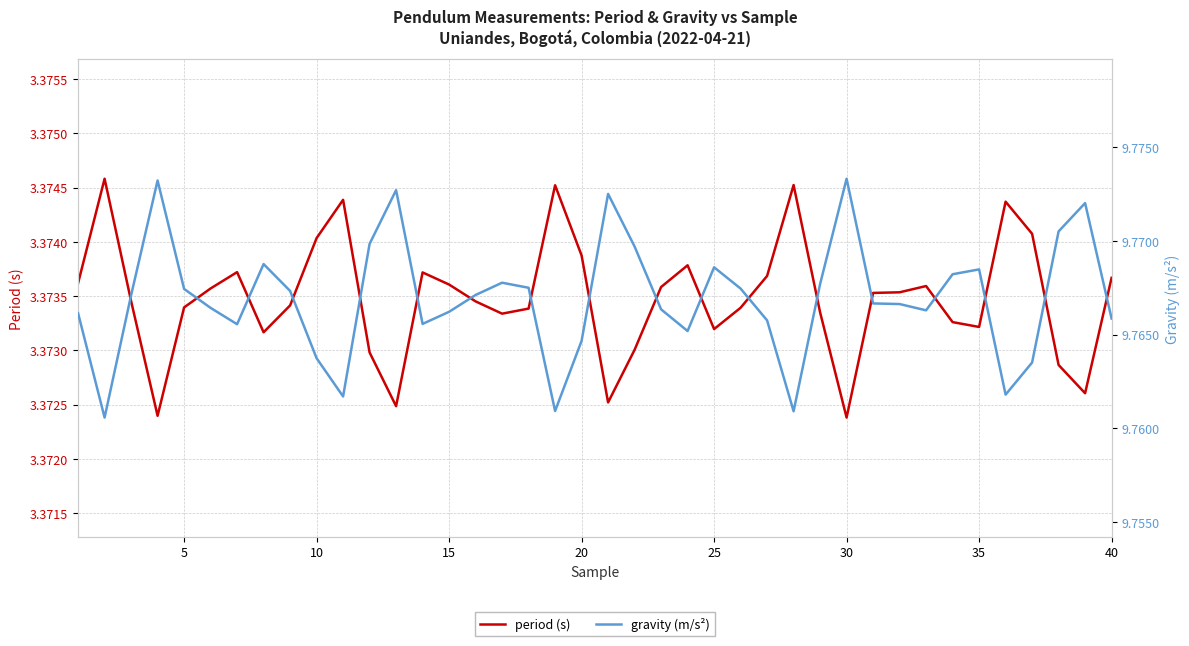

List the series in order of their overall mean, lowest first.

period (s), gravity (m/s²)